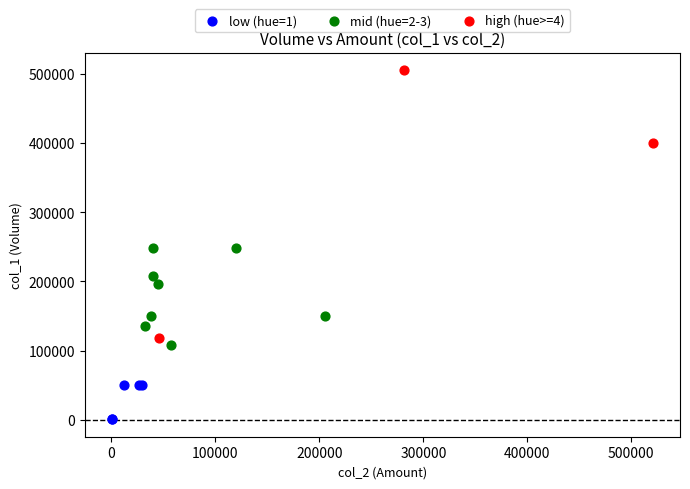

Which series has the widest spread of Y values?

high (hue>=4)